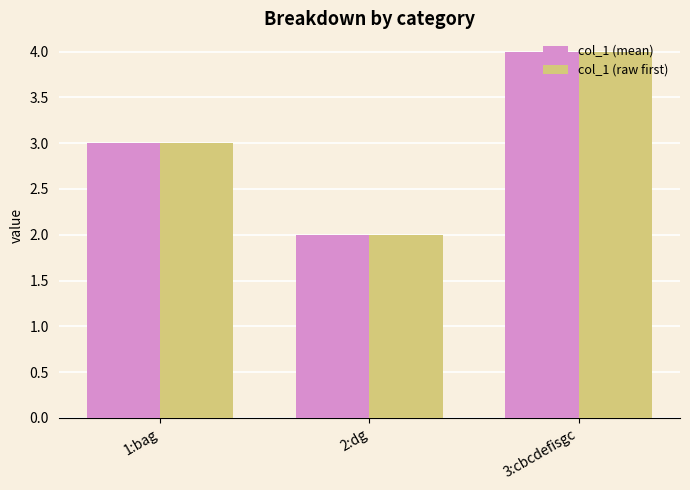

At which category does the chart reach its minimum across all series?

2:dg